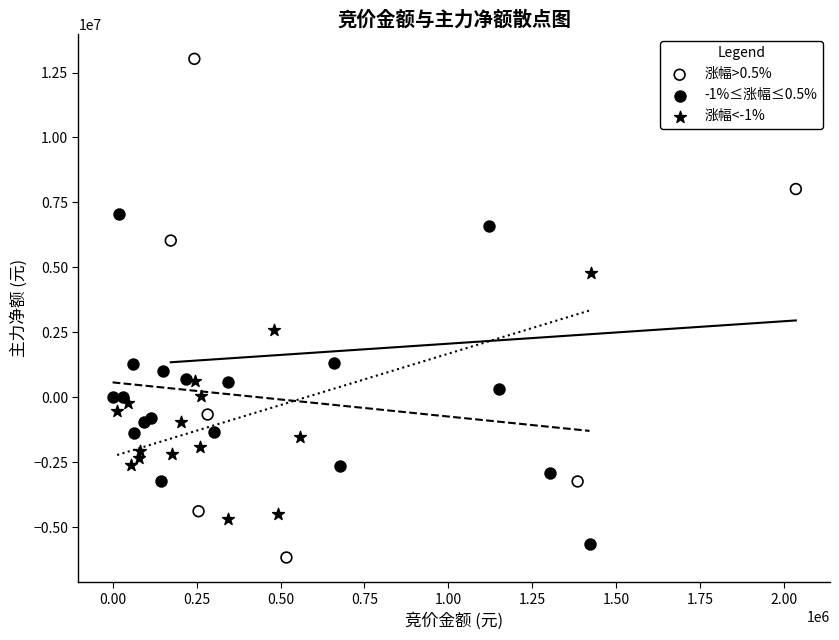

Which series contains the highest Y value?

涨幅>0.5%